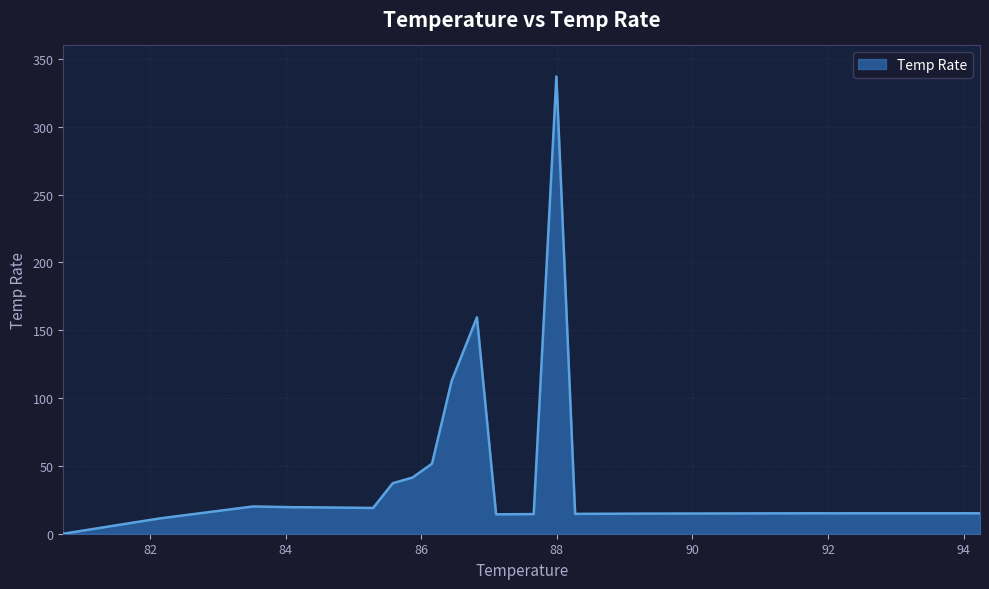

What is the difference between the maximum and minimum values?

337.1